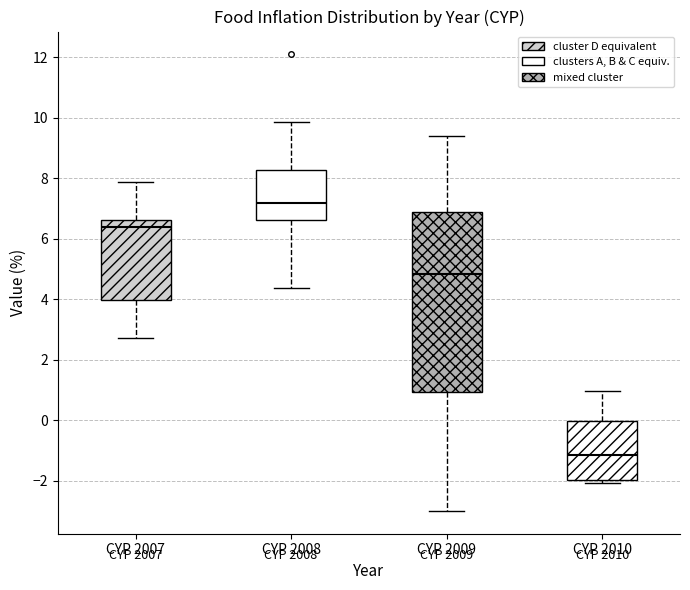

Reading left to right, read every box against the y-axis: the position of its median line, the range the box covers, and the ends of its whiskers. The values are not printed on the chart, so give them approximately, as read against the axis.

CYP 2007: median 6.4, box 4.0 to 6.6, whiskers 2.8 to 7.8
CYP 2008: median 7.2, box 6.6 to 8.2, whiskers 4.4 to 9.8
CYP 2009: median 4.8, box 1.0 to 6.8, whiskers -3.0 to 9.4
CYP 2010: median -1.2, box -2.0 to 0.0, whiskers -2.0 (just below the box's lower edge) to 1.0